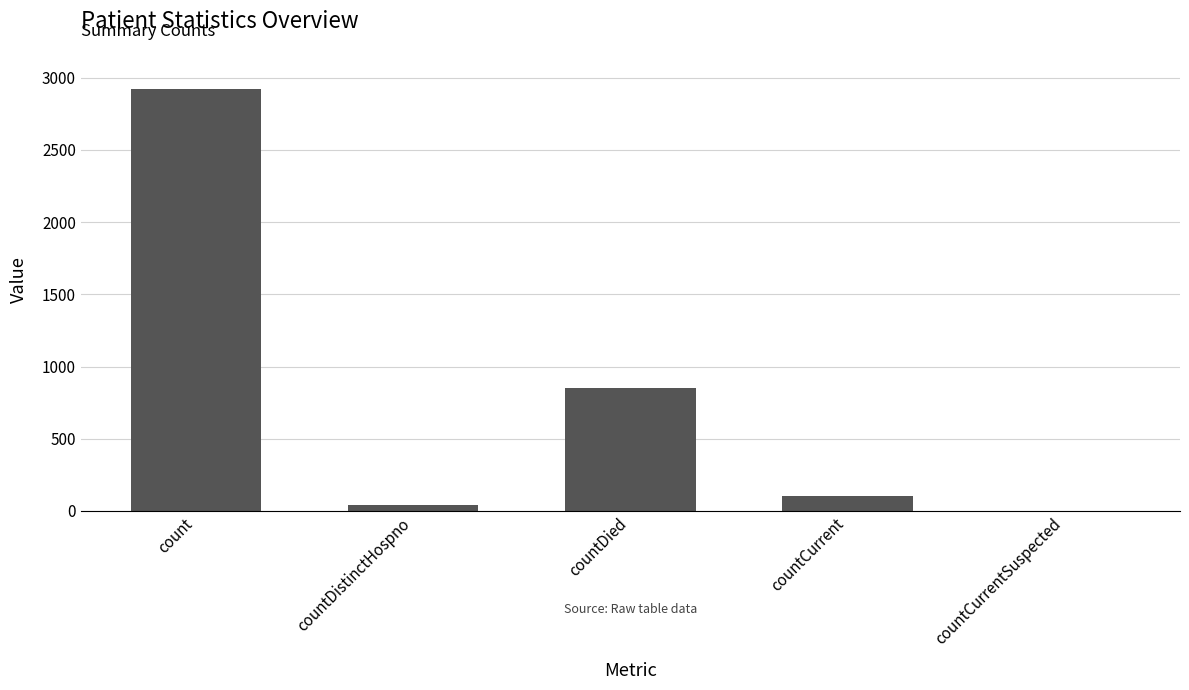

Which category has the highest value across all series?

count